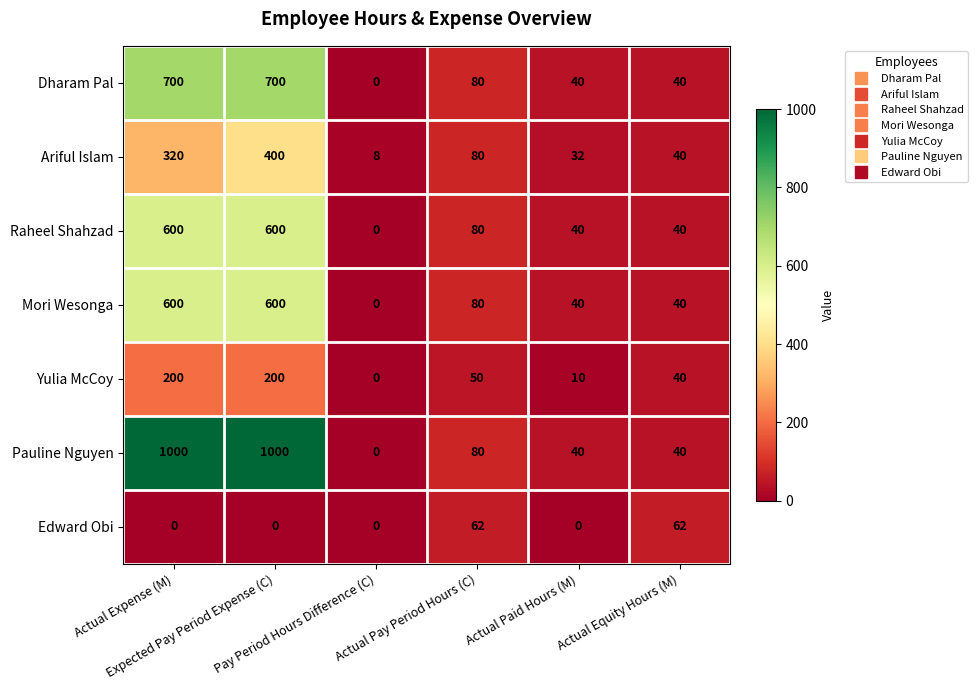

What is the lowest value of the Ariful Islam series?

8